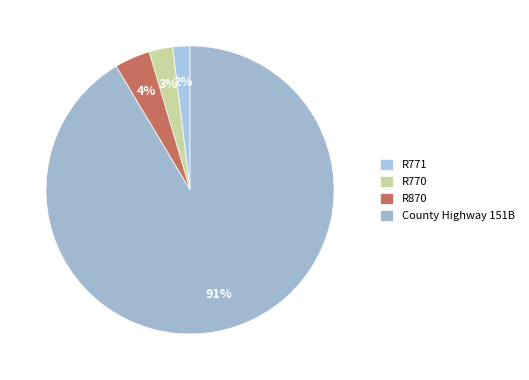

What is the majority slice?

County Highway 151B